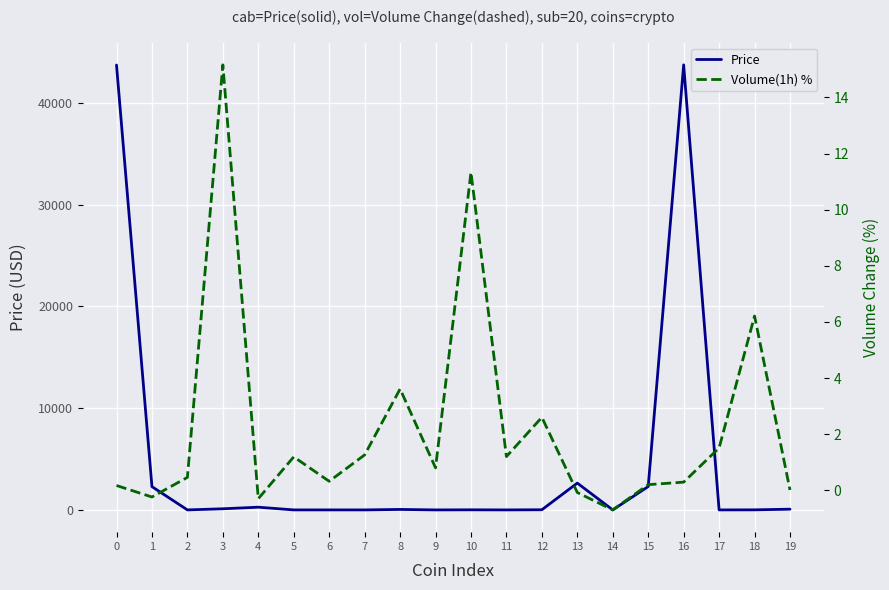

What are all the series names shown in the legend?

Price, Volume(1h) %